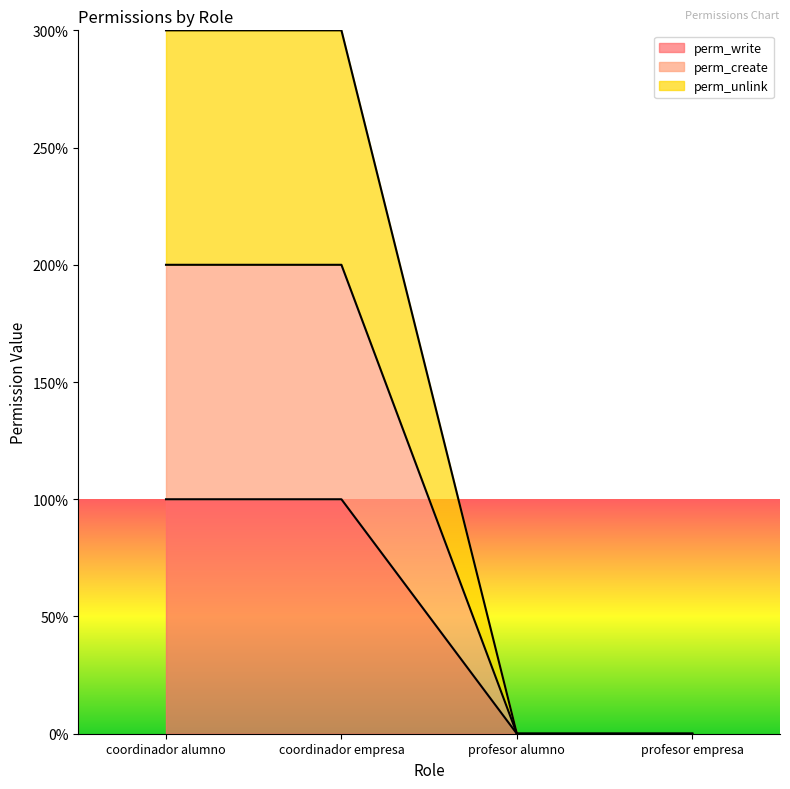

True or false: perm_unlink and perm_write cross at least once.

False